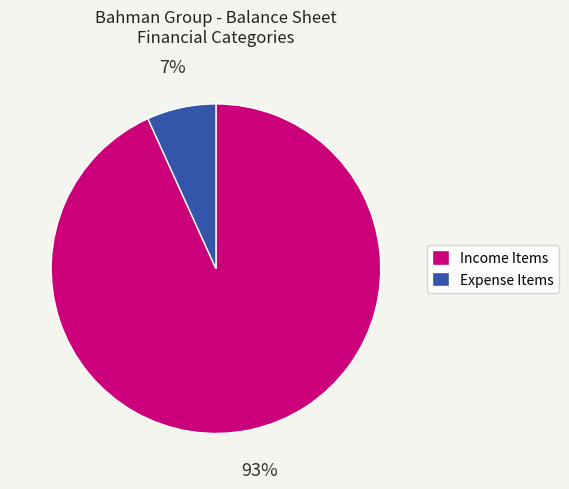

Combined, do Expense Items and Income Items account for over 50%?

Yes